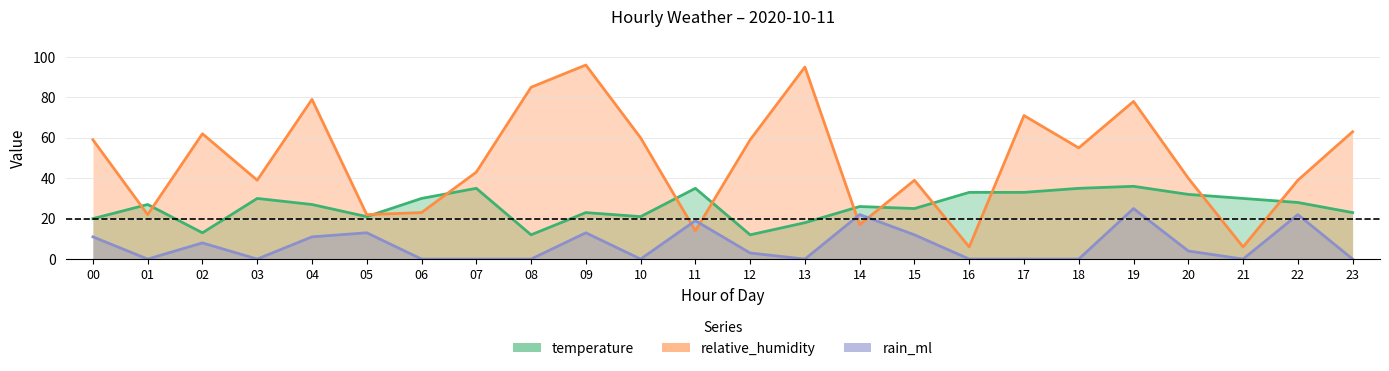

What is the value of the temperature point at the 15th from the left?

26